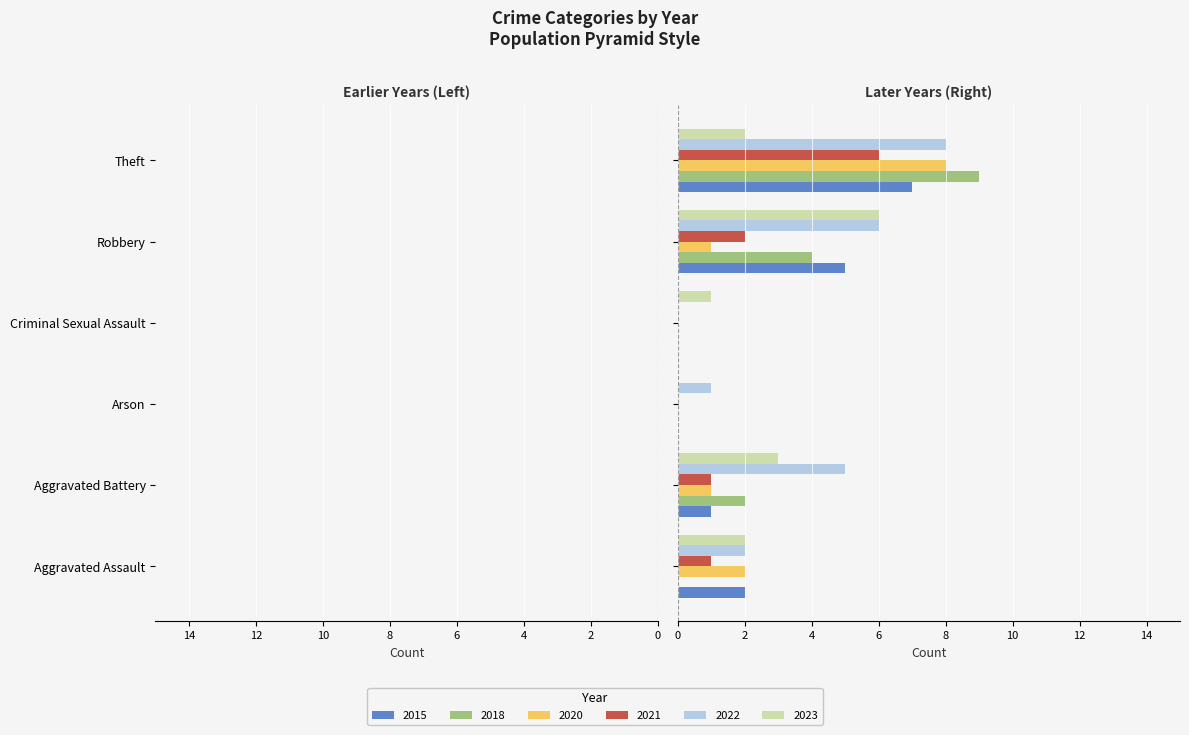

What is the difference between the highest and lowest values at Robbery?

5